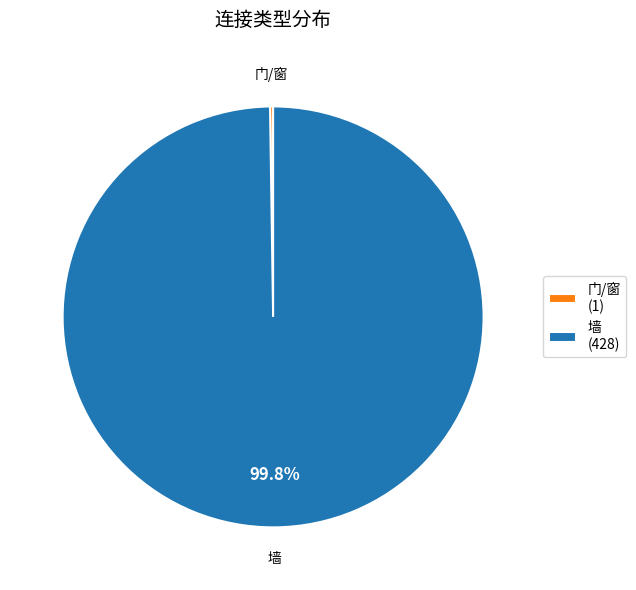

What is the majority slice?

墙